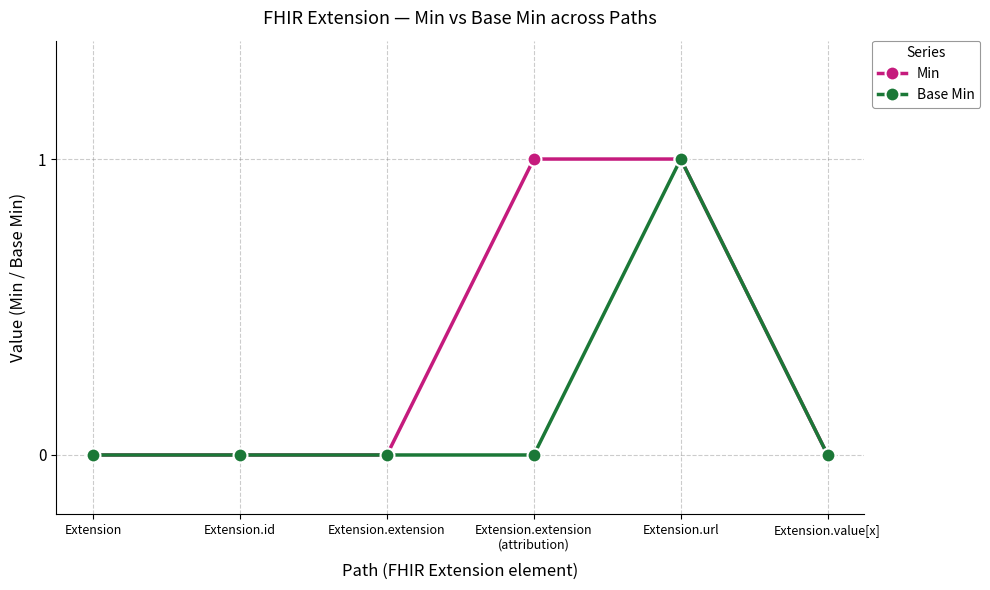

Which series has the largest total across all categories?

Min